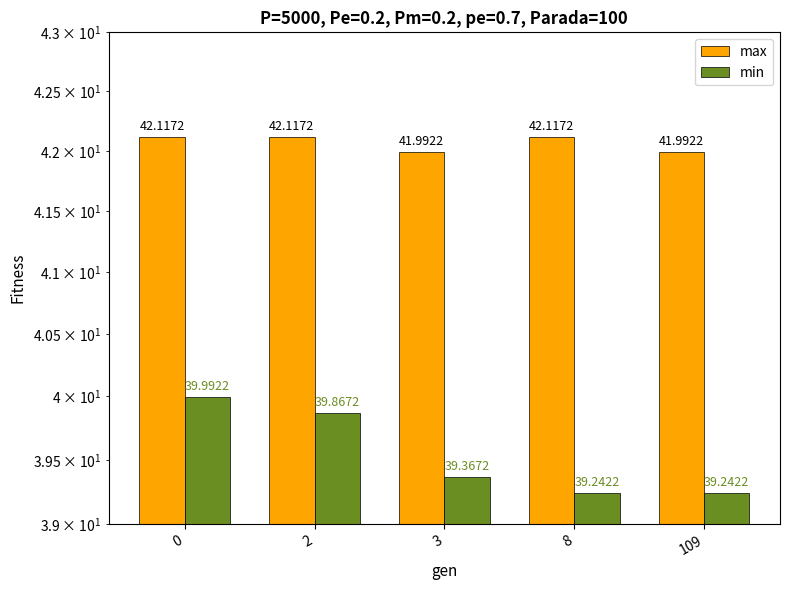

What are all the series names shown in the legend?

max, min